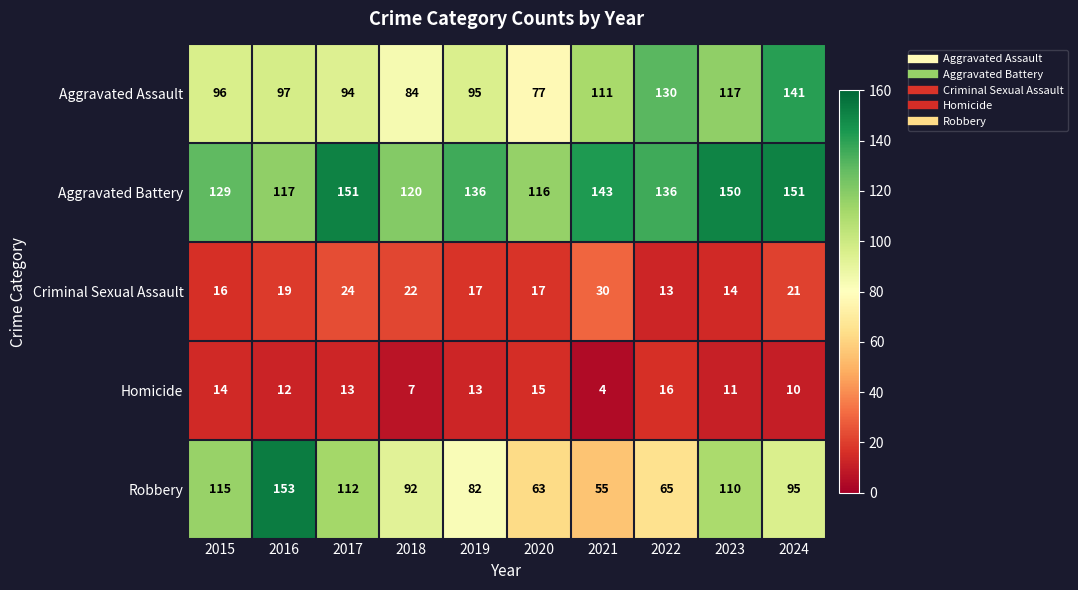

At which category is the sum across all series the highest?

2024